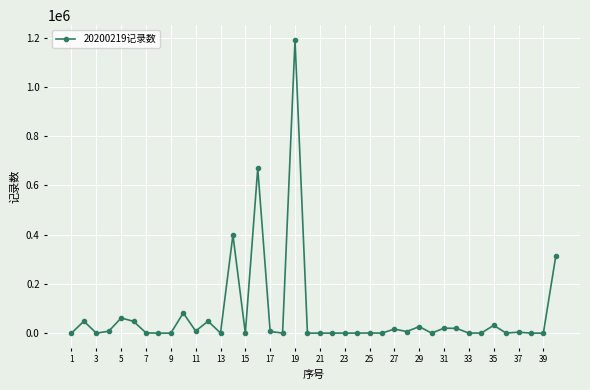

True or false: the data has more than 1 interior local peaks.

True